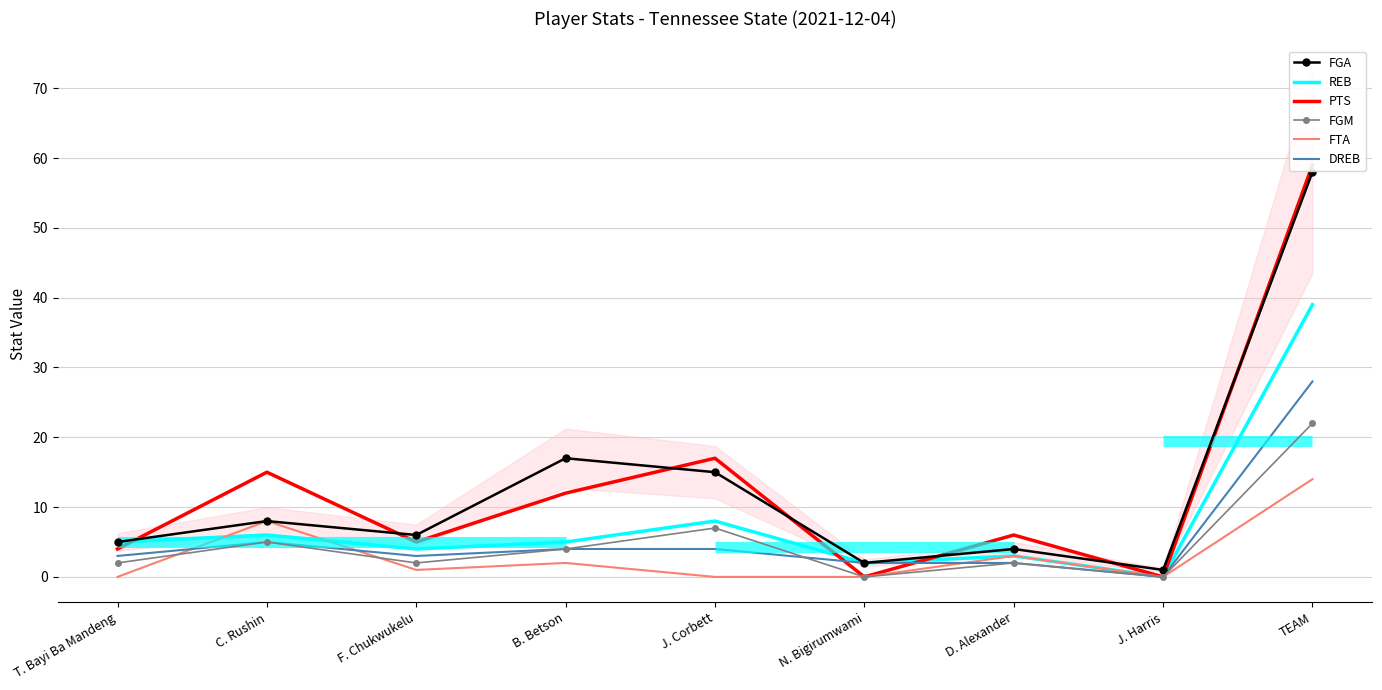

What is the spread (max minus min) of values at TEAM?

45